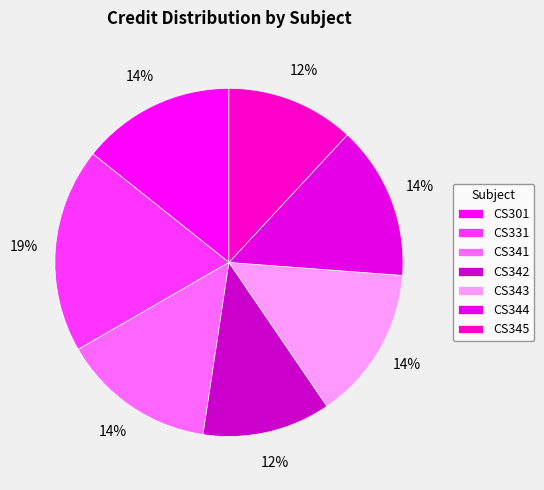

Which category has the smallest portion of the pie?

CS342